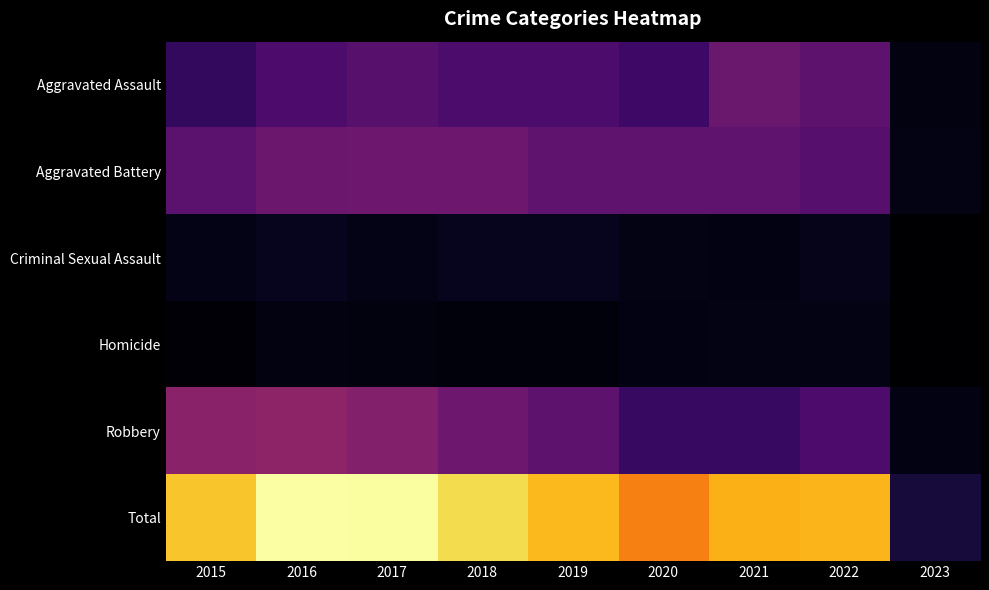

Which has a higher value, 2022 or 2016?

2022